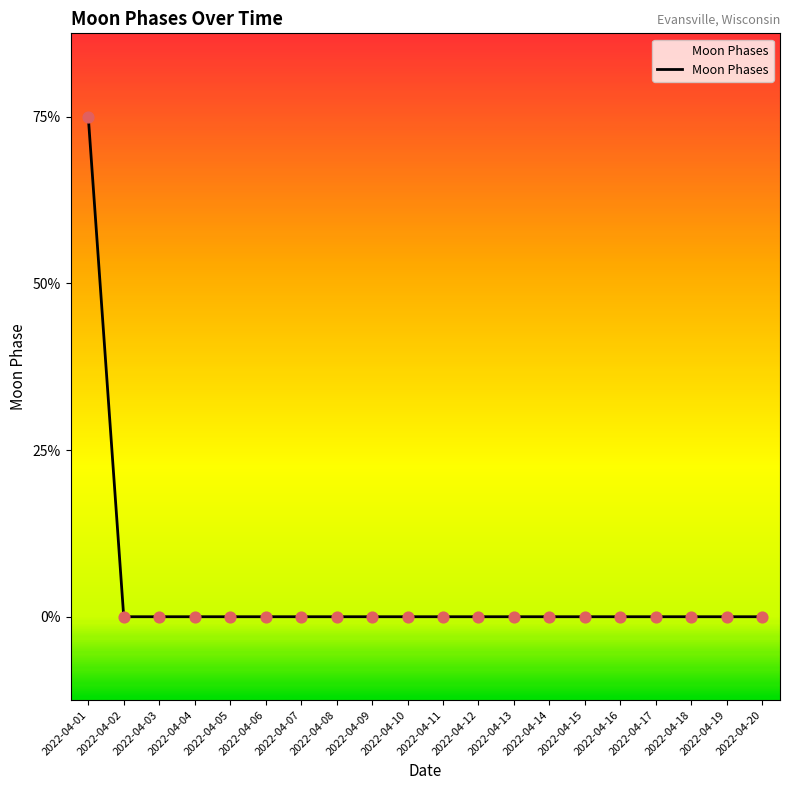

Which has a higher value, 2022-04-14 or 2022-04-10?

2022-04-14